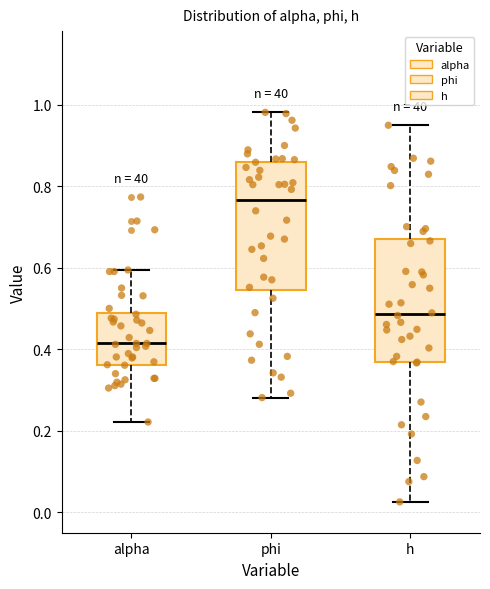

Reading left to right, transcribe this box plot: for each box, give where its median line is, the range the box spans, and where its two whiskers end, as read against the y-axis. The values are not printed on the chart, so give them approximately, as read against the axis.

alpha: median 0.42, box 0.36 to 0.48, whiskers 0.22 to 0.60
phi: median 0.76, box 0.54 to 0.86, whiskers 0.28 to 0.98
h: median 0.48, box 0.36 to 0.68, whiskers 0.02 to 0.94